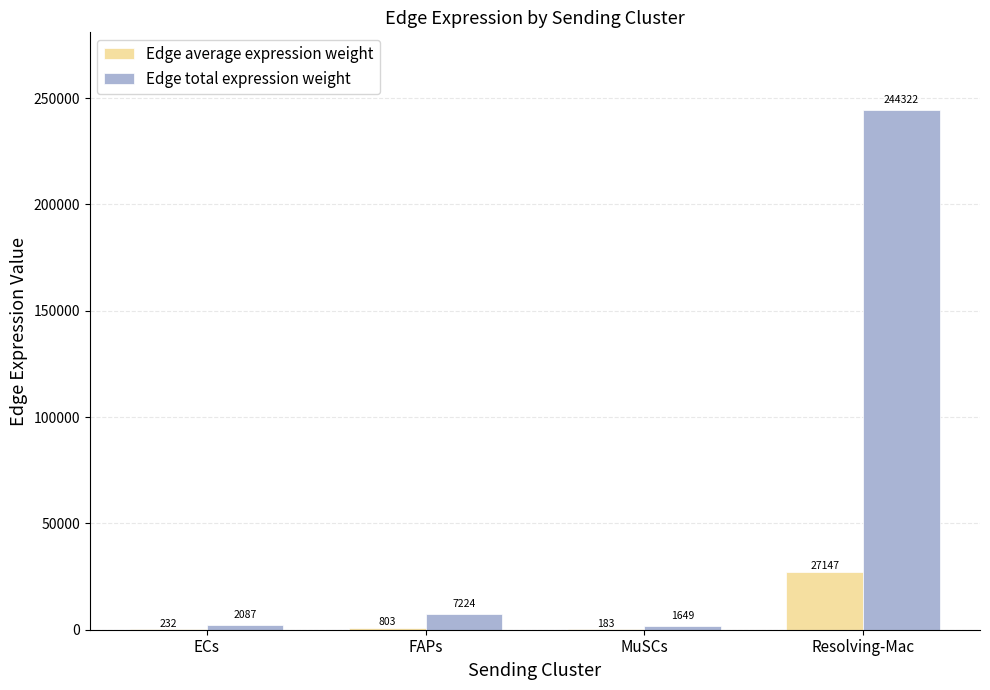

Where does the Edge average expression weight series first go above 802?

FAPs